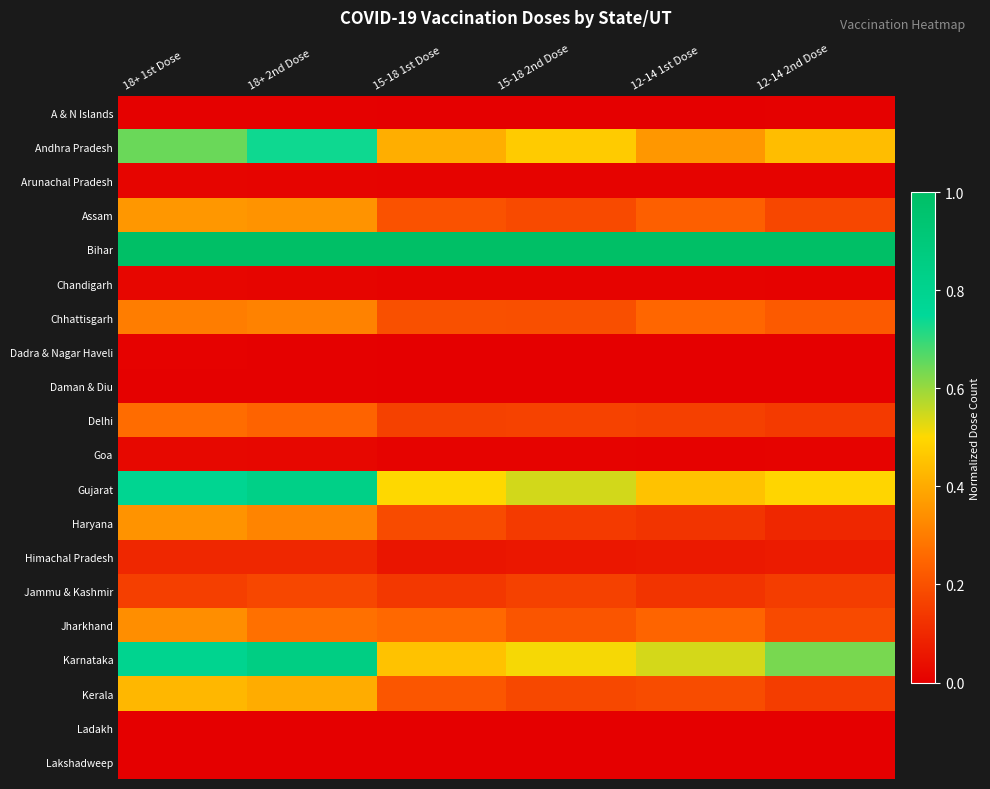

Reading right to left, what are all the values shown in this chart?

A & N Islands: 12-14 2nd Dose=0.0	12-14 1st Dose=0.0	15-18 2nd Dose=0.0	15-18 1st Dose=0.0	18+ 2nd Dose=0.0	18+ 1st Dose=0.0
Andhra Pradesh: 12-14 2nd Dose=0.4	12-14 1st Dose=0.4	15-18 2nd Dose=0.5	15-18 1st Dose=0.4	18+ 2nd Dose=0.7	18+ 1st Dose=0.6
Arunachal Pradesh: 12-14 2nd Dose=0.0	12-14 1st Dose=0.0	15-18 2nd Dose=0.0	15-18 1st Dose=0.0	18+ 2nd Dose=0.0	18+ 1st Dose=0.0
Assam: 12-14 2nd Dose=0.2	12-14 1st Dose=0.2	15-18 2nd Dose=0.2	15-18 1st Dose=0.2	18+ 2nd Dose=0.3	18+ 1st Dose=0.4
Bihar: 12-14 2nd Dose=1.0	12-14 1st Dose=1.0	15-18 2nd Dose=1.0	15-18 1st Dose=1.0	18+ 2nd Dose=1.0	18+ 1st Dose=1.0
Chandigarh: 12-14 2nd Dose=0.0	12-14 1st Dose=0.0	15-18 2nd Dose=0.0	15-18 1st Dose=0.0	18+ 2nd Dose=0.0	18+ 1st Dose=0.0
Chhattisgarh: 12-14 2nd Dose=0.2	12-14 1st Dose=0.3	15-18 2nd Dose=0.2	15-18 1st Dose=0.2	18+ 2nd Dose=0.3	18+ 1st Dose=0.3
Dadra & Nagar Haveli: 12-14 2nd Dose=0.0	12-14 1st Dose=0.0	15-18 2nd Dose=0.0	15-18 1st Dose=0.0	18+ 2nd Dose=0.0	18+ 1st Dose=0.0
Daman & Diu: 12-14 2nd Dose=0.0	12-14 1st Dose=0.0	15-18 2nd Dose=0.0	15-18 1st Dose=0.0	18+ 2nd Dose=0.0	18+ 1st Dose=0.0
Delhi: 12-14 2nd Dose=0.1	12-14 1st Dose=0.2	15-18 2nd Dose=0.2	15-18 1st Dose=0.2	18+ 2nd Dose=0.2	18+ 1st Dose=0.3
Goa: 12-14 2nd Dose=0.0	12-14 1st Dose=0.0	15-18 2nd Dose=0.0	15-18 1st Dose=0.0	18+ 2nd Dose=0.0	18+ 1st Dose=0.0
Gujarat: 12-14 2nd Dose=0.5	12-14 1st Dose=0.5	15-18 2nd Dose=0.5	15-18 1st Dose=0.5	18+ 2nd Dose=0.8	18+ 1st Dose=0.8
Haryana: 12-14 2nd Dose=0.1	12-14 1st Dose=0.1	15-18 2nd Dose=0.1	15-18 1st Dose=0.2	18+ 2nd Dose=0.3	18+ 1st Dose=0.3
Himachal Pradesh: 12-14 2nd Dose=0.1	12-14 1st Dose=0.1	15-18 2nd Dose=0.1	15-18 1st Dose=0.1	18+ 2nd Dose=0.1	18+ 1st Dose=0.1
Jammu & Kashmir: 12-14 2nd Dose=0.2	12-14 1st Dose=0.1	15-18 2nd Dose=0.2	15-18 1st Dose=0.1	18+ 2nd Dose=0.2	18+ 1st Dose=0.2
Jharkhand: 12-14 2nd Dose=0.2	12-14 1st Dose=0.2	15-18 2nd Dose=0.2	15-18 1st Dose=0.3	18+ 2nd Dose=0.3	18+ 1st Dose=0.3
Karnataka: 12-14 2nd Dose=0.6	12-14 1st Dose=0.5	15-18 2nd Dose=0.5	15-18 1st Dose=0.5	18+ 2nd Dose=0.9	18+ 1st Dose=0.8
Kerala: 12-14 2nd Dose=0.2	12-14 1st Dose=0.2	15-18 2nd Dose=0.2	15-18 1st Dose=0.2	18+ 2nd Dose=0.4	18+ 1st Dose=0.4
Ladakh: 12-14 2nd Dose=0.0	12-14 1st Dose=0.0	15-18 2nd Dose=0.0	15-18 1st Dose=0.0	18+ 2nd Dose=0.0	18+ 1st Dose=0.0
Lakshadweep: 12-14 2nd Dose=0.0	12-14 1st Dose=0.0	15-18 2nd Dose=0.0	15-18 1st Dose=0.0	18+ 2nd Dose=0.0	18+ 1st Dose=0.0